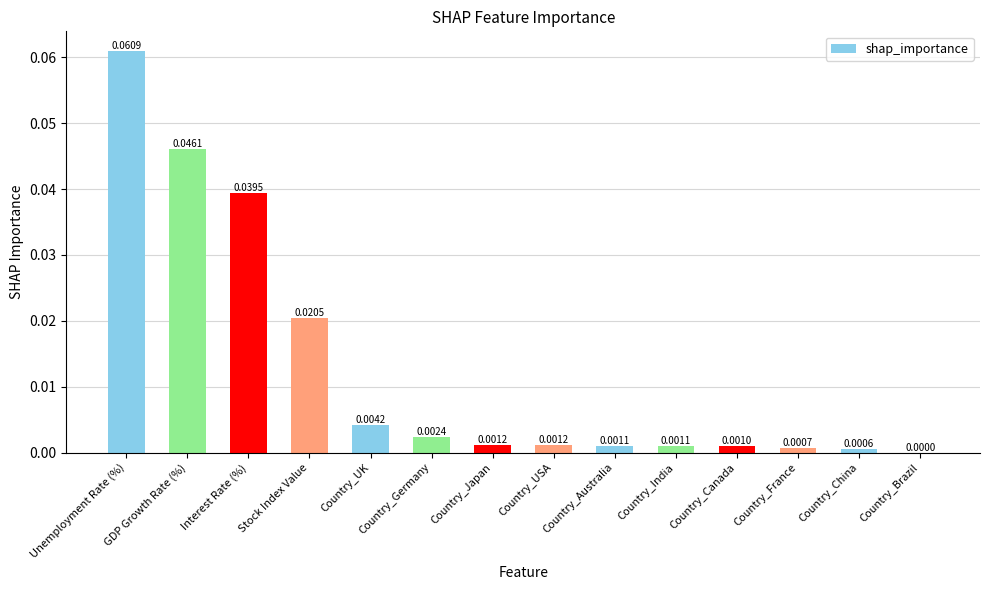

Which category has the highest value across all series?

Unemployment Rate (%)